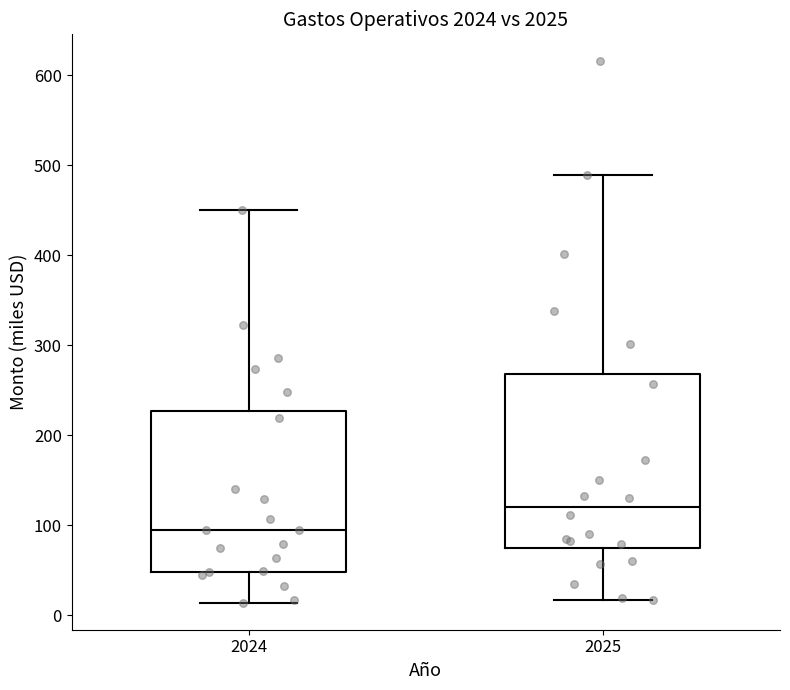

Which box's median line is the highest?

2025